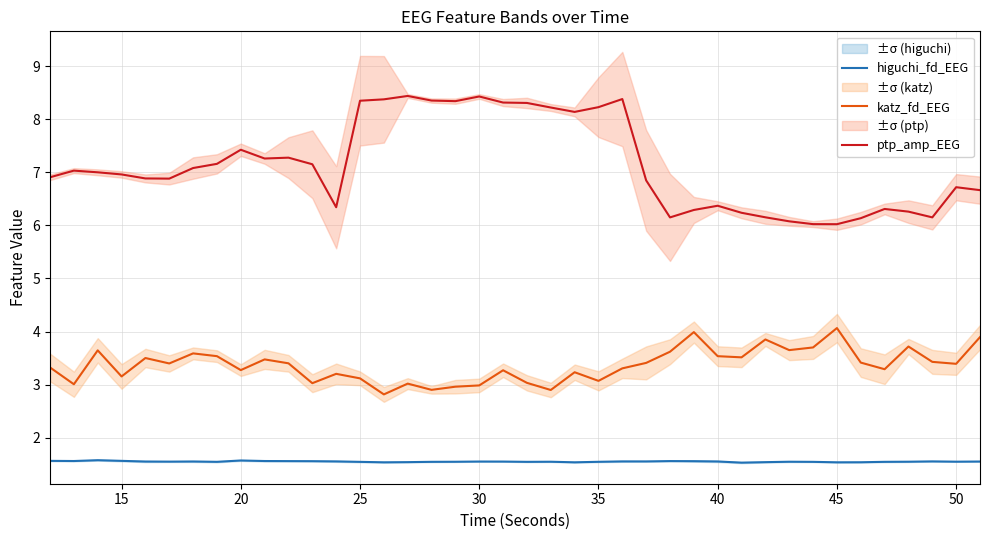

True or false: katz_fd_EEG and higuchi_fd_EEG intersect in this chart.

False